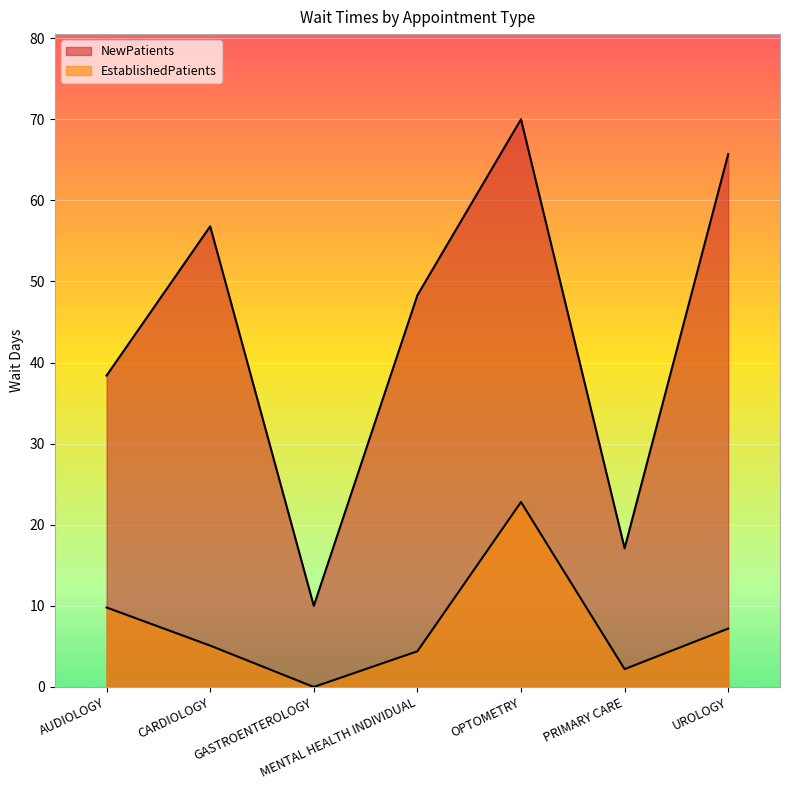

List the series in order of their peak value, highest first.

NewPatients, EstablishedPatients